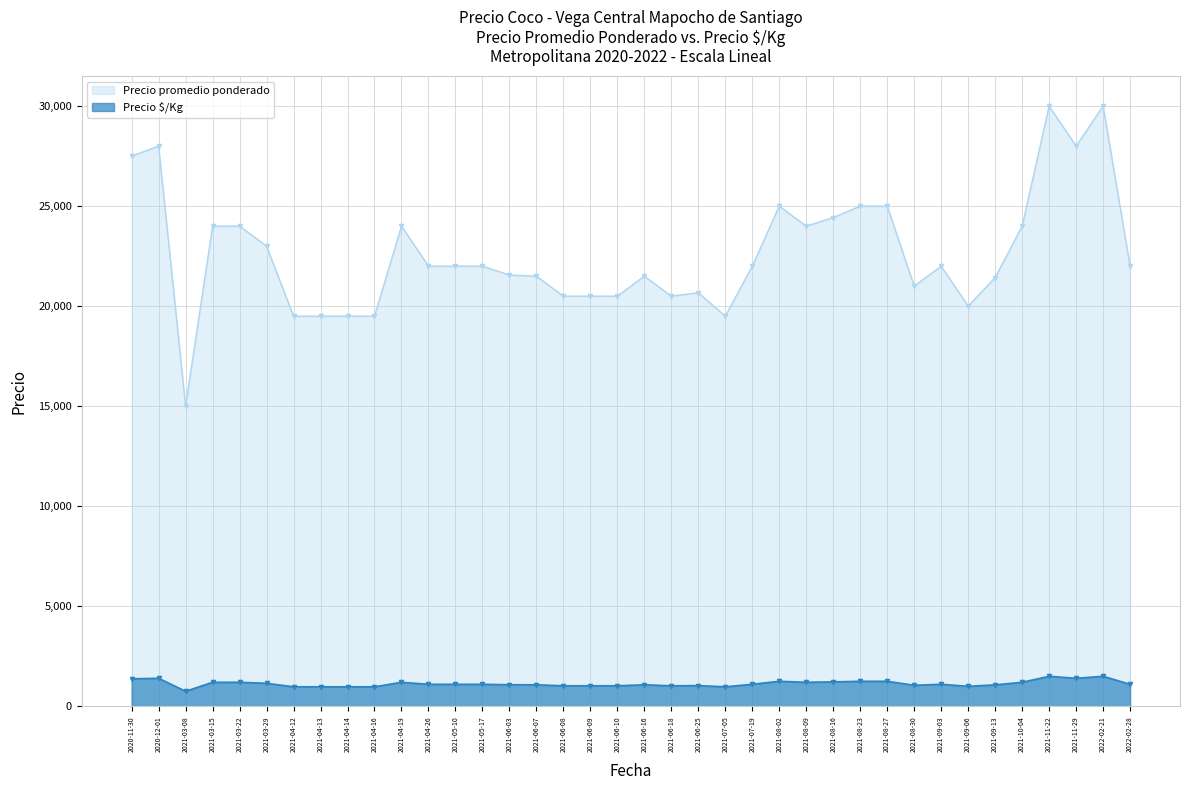

True or false: Precio $/Kg has a value of 2051 at 2021-08-27.

False